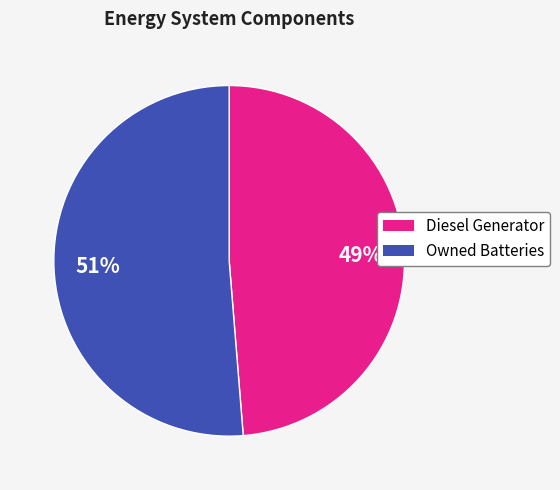

Is there a majority slice in this chart?

Yes